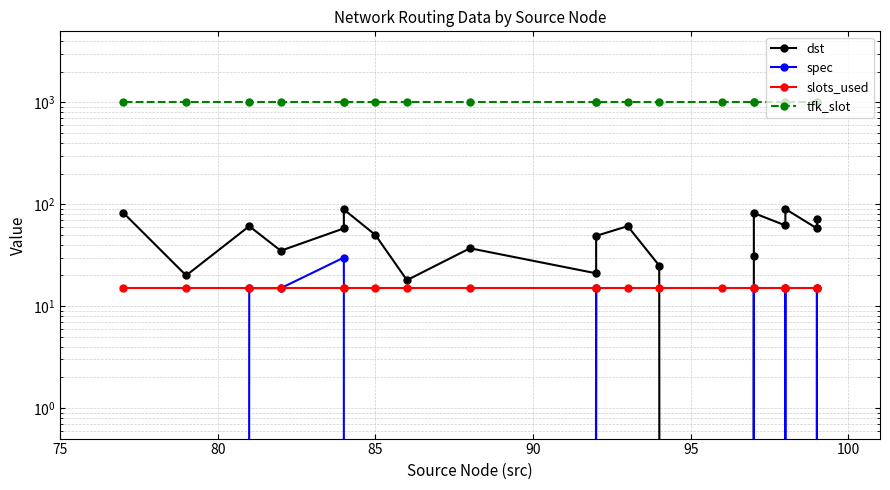

How many data points does each series have?

20